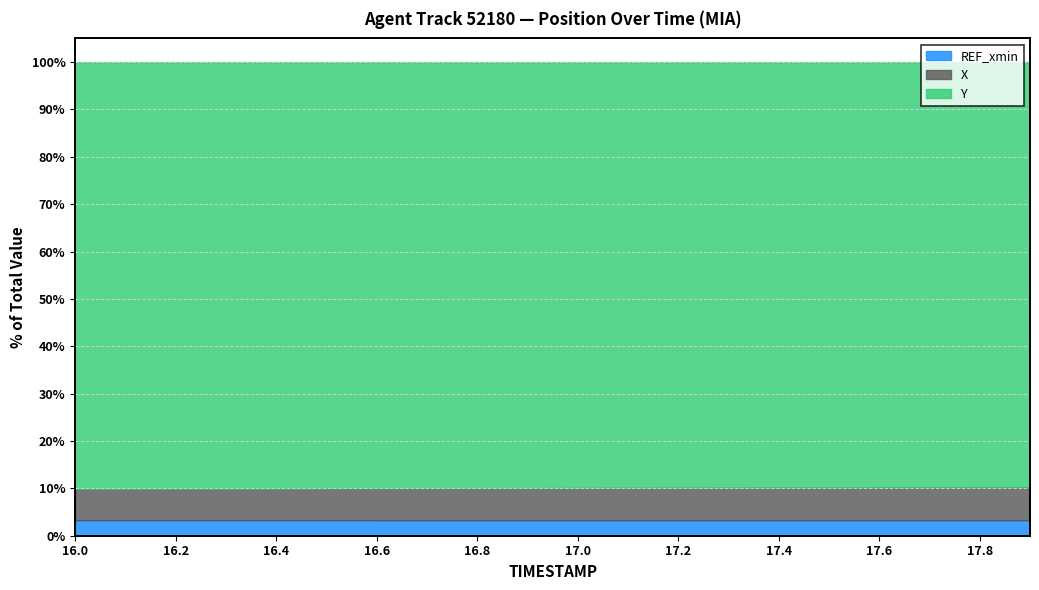

True or false: REF_xmin and X cross at least once.

False